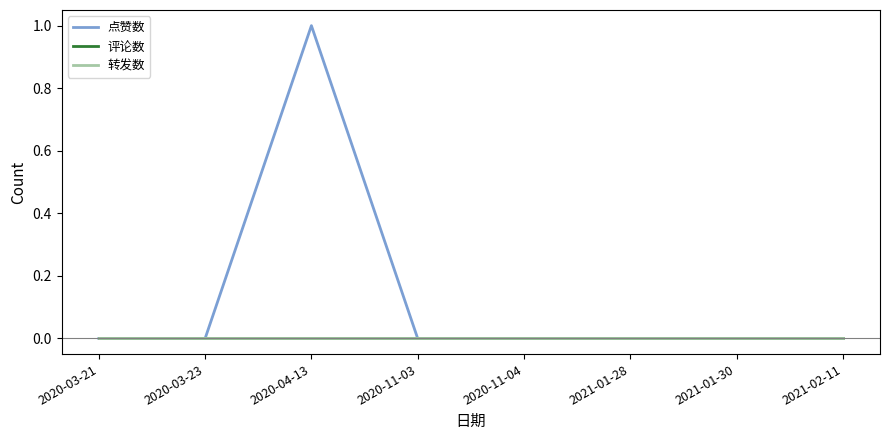

Which series has the largest range (max minus min)?

点赞数